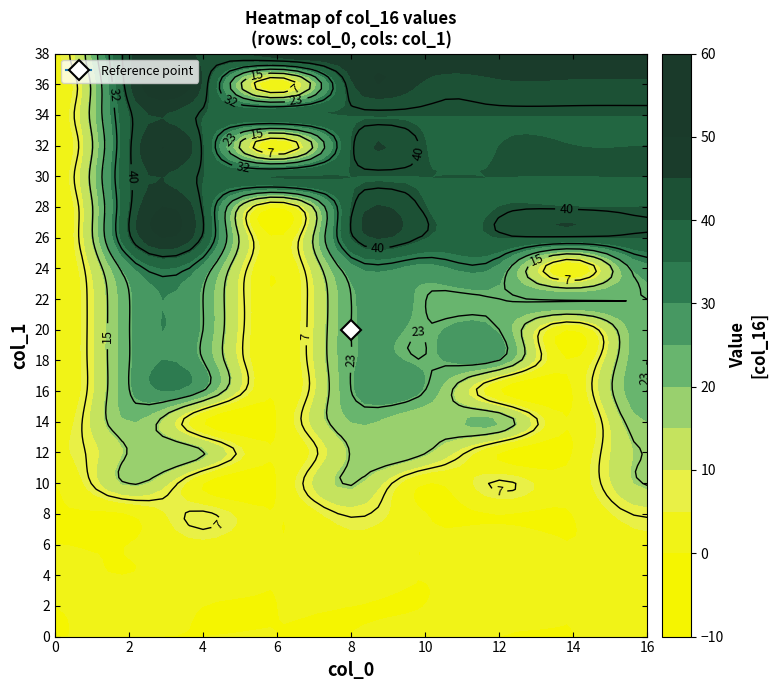

How many 0 values are between 0 and 2?

18